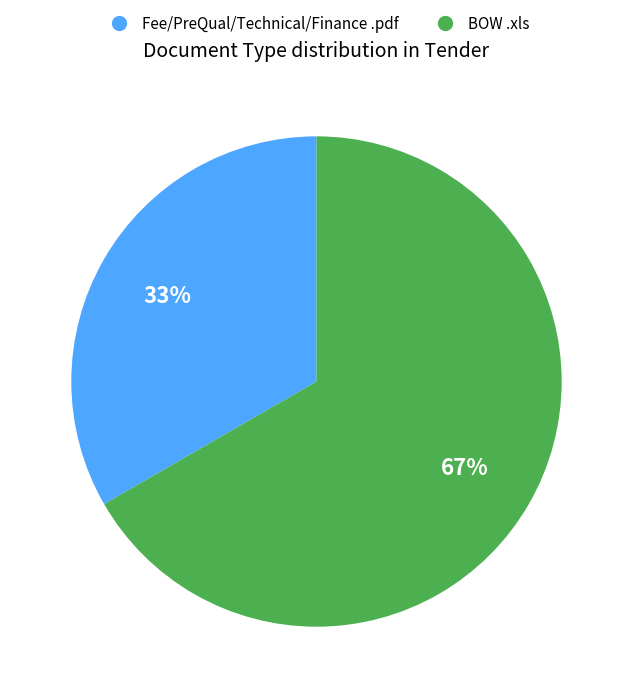

To the nearest percent, what is the combined percentage of BOW .xls and Fee/PreQual/Technical/Finance .pdf?

100%